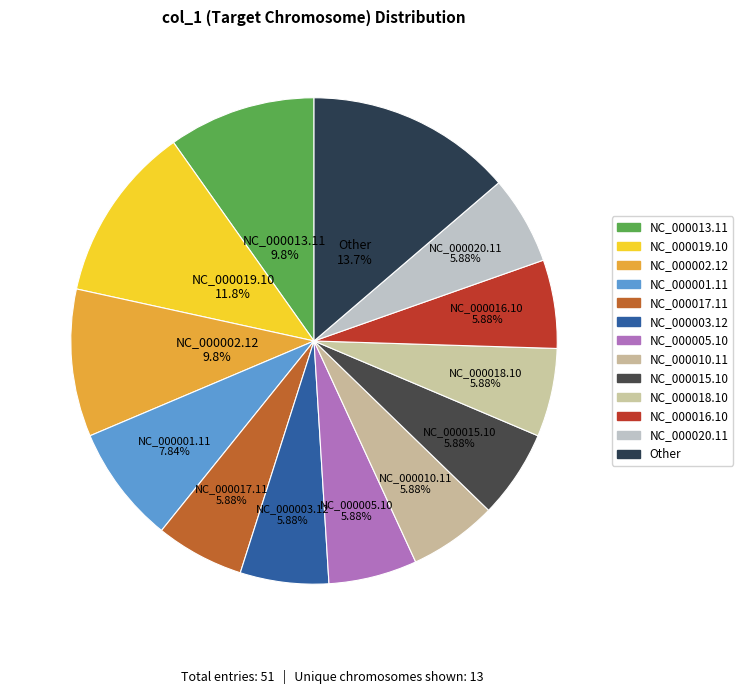

Does any single category account for the majority?

No